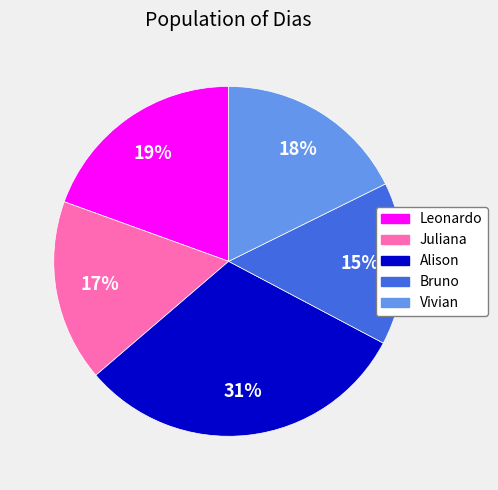

Which has a higher value, Vivian or Leonardo?

Leonardo